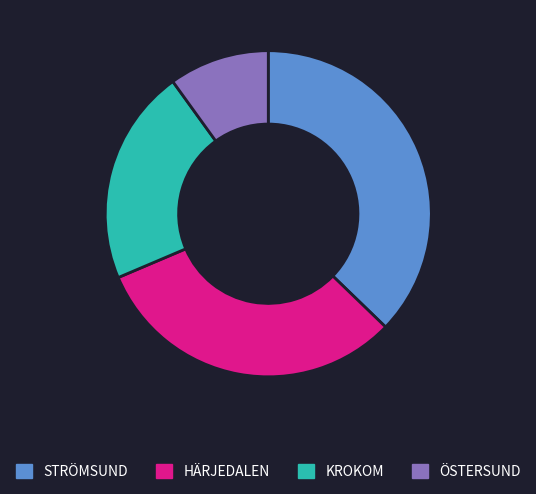

Combined, do KROKOM and STRÖMSUND account for over 50%?

Yes